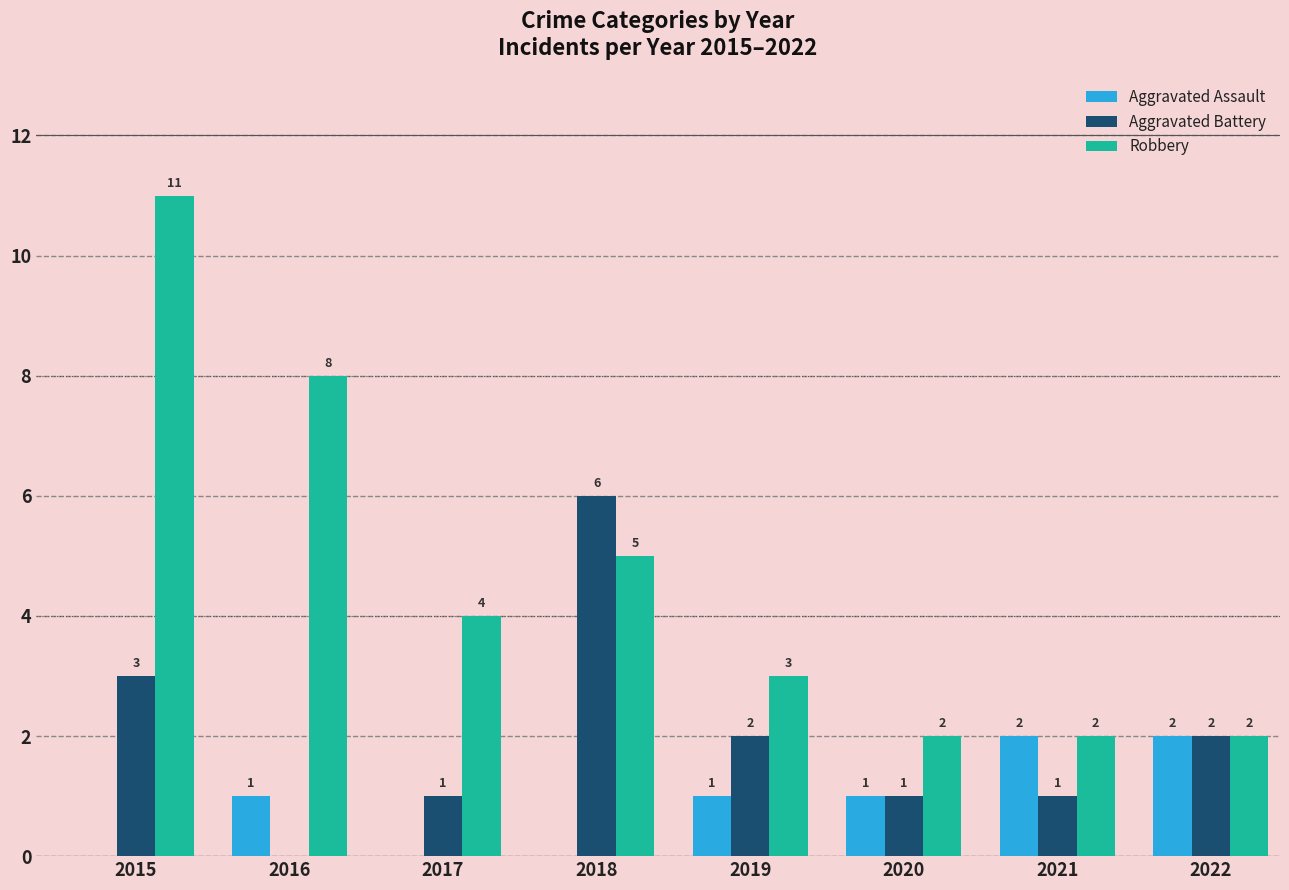

Is it true that Aggravated Battery equals 1 at 2020?

True